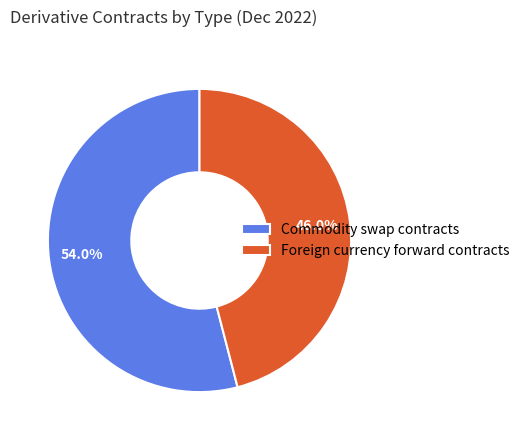

True or false: Foreign currency forward contracts accounts for 46% of the total.

True